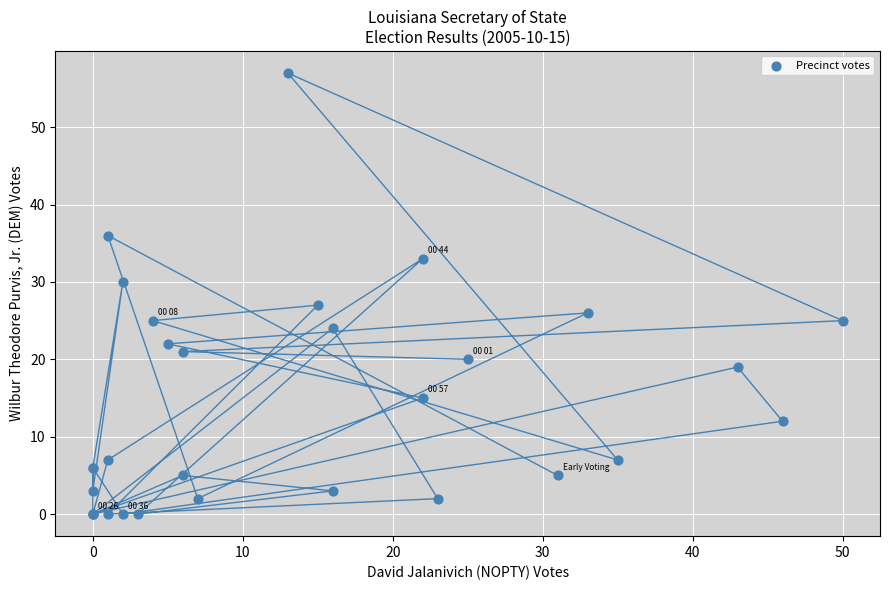

What Y value in the scatter plot is closest to 28?

27